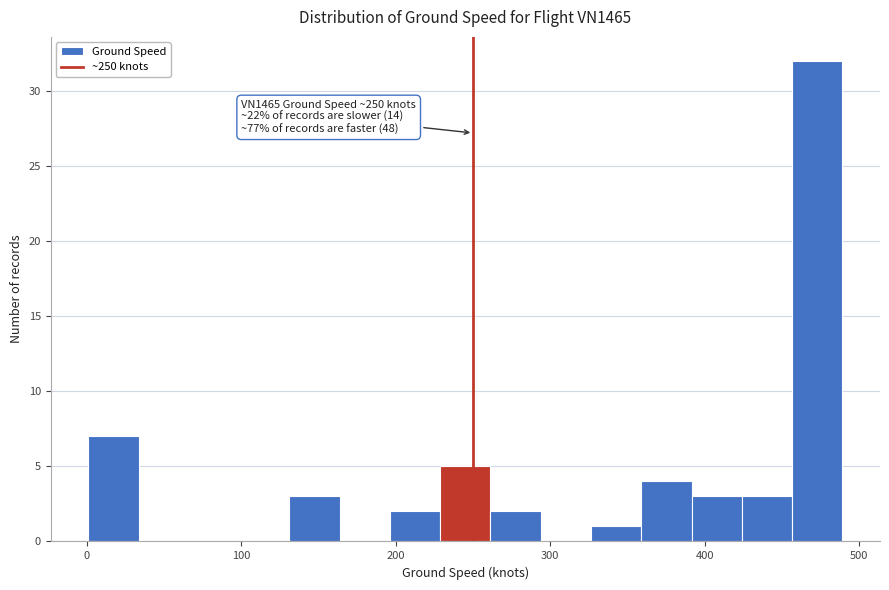

Around what value on the x-axis is the tallest bar? Give the approximate position of its centre, as read against the axis.

470